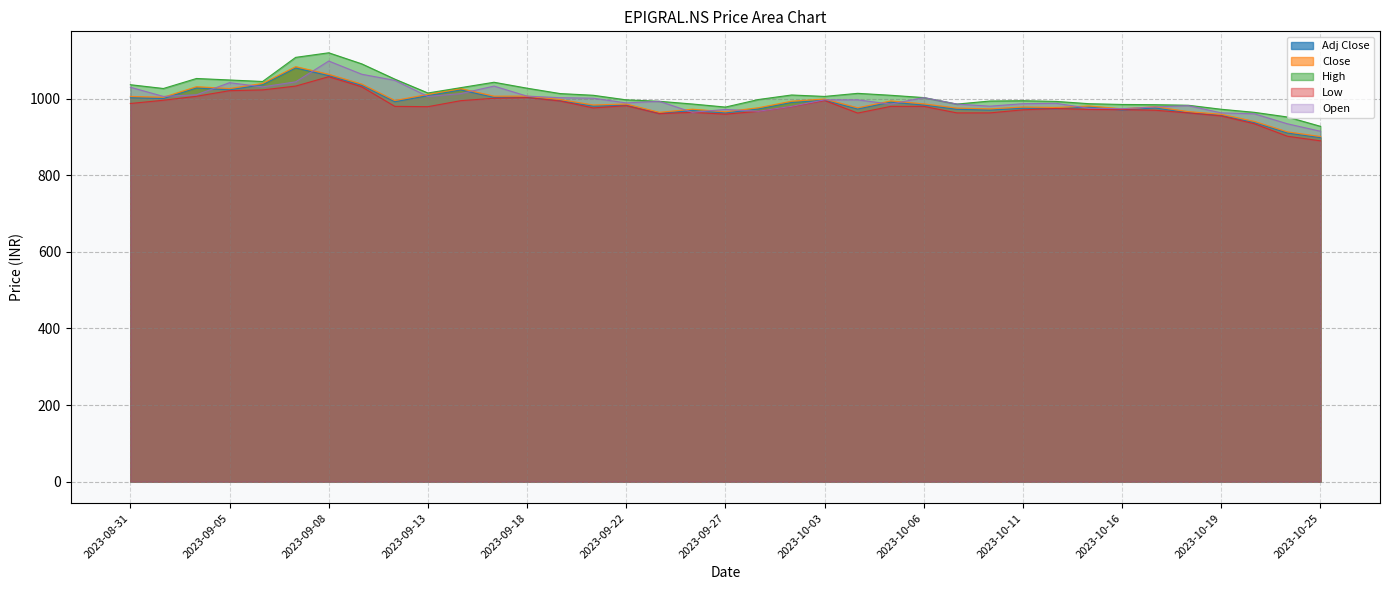

What are all the series names shown in the legend?

Adj Close, Close, High, Low, Open